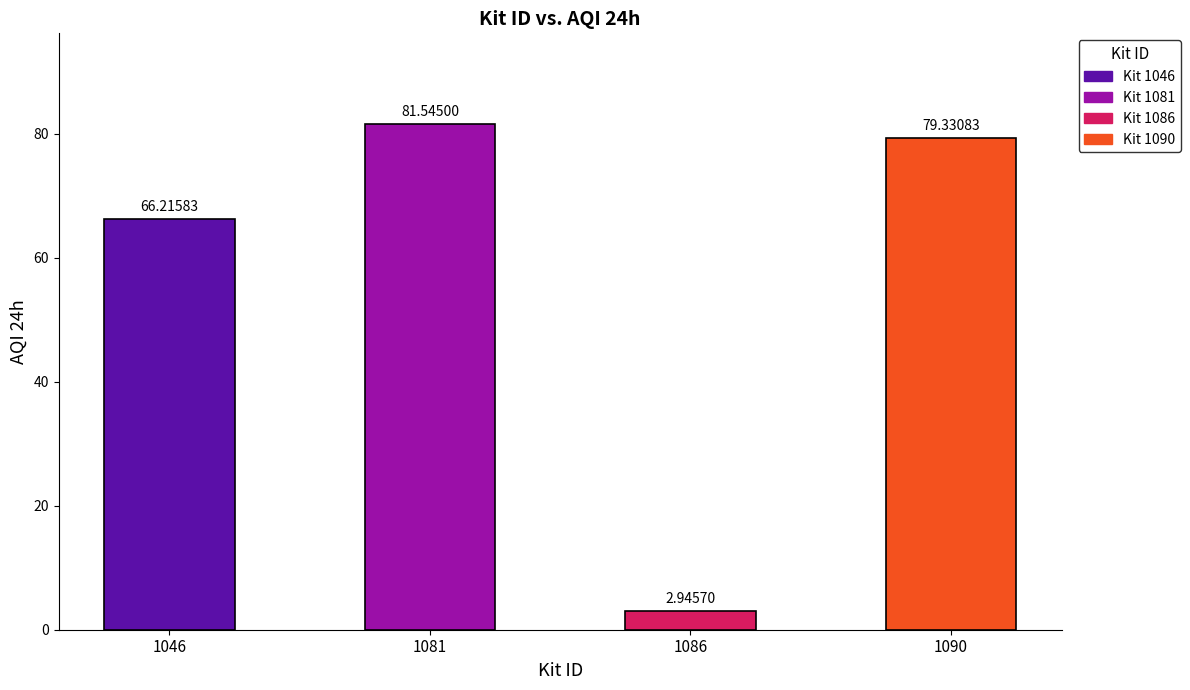

What is the change in value from 1081 to 1090?

-2.2